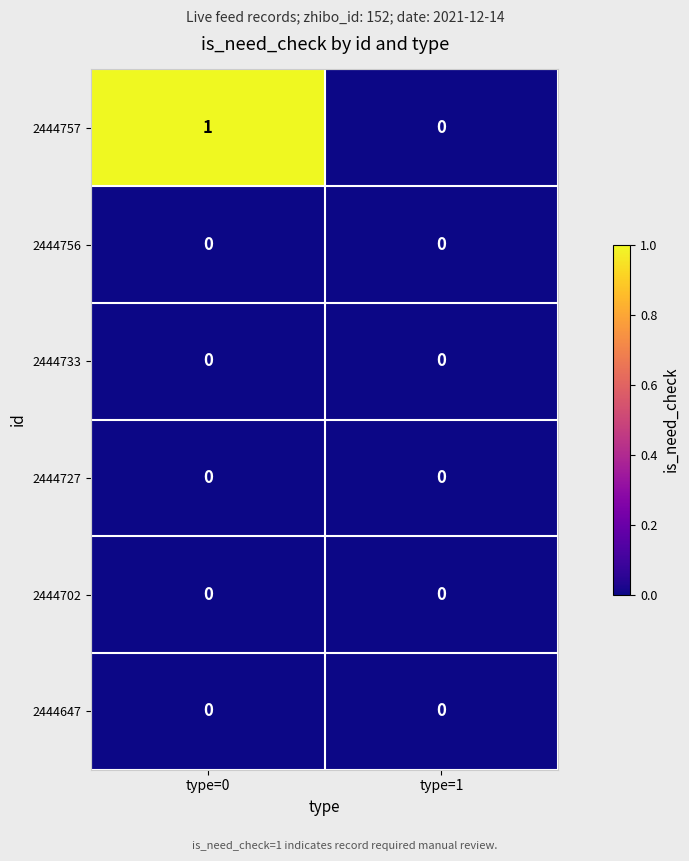

Is it true that 2444727 equals 0 at type=0?

True